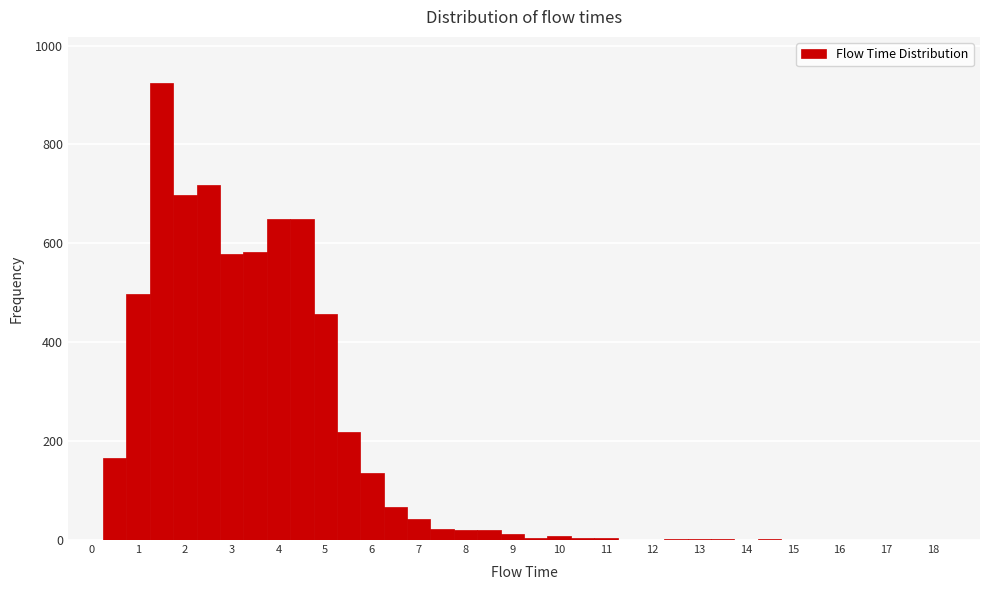

Reading left to right, list every bar in this chart as the range it spans on the x-axis followed by its height. Neither the bar edges nor the heights are printed on the chart, so give them approximately, as read against the axes.

-0.25 to 0.25: 0
0.25 to 0.75: 160
0.75 to 1.25: 500
1.25 to 1.75: 920
1.75 to 2.25: 700
2.25 to 2.75: 720
2.75 to 3.25: 580
3.25 to 3.75: 580
3.75 to 4.25: 640
4.25 to 4.75: 640
4.75 to 5.25: 460
5.25 to 5.75: 220
5.75 to 6.25: 140
6.25 to 6.75: 60
6.75 to 7.25: 40
7.25 to 7.75: 20
7.75 to 8.25: 20
8.25 to 8.75: 20
8.75 to 9.25: under 20
9.25 to 9.75: under 20
9.75 to 10.25: under 20
10.25 to 10.75: under 20
10.75 to 11.25: under 20
11.25 to 11.75: under 20
11.75 to 12.25: under 20
12.25 to 12.75: under 20
12.75 to 13.25: under 20
13.25 to 13.75: under 20
13.75 to 14.25: 0
14.25 to 14.75: under 20
14.75 to 15.25: 0
15.25 to 15.75: under 20
15.75 to 16.25: 0
16.25 to 16.75: 0
16.75 to 17.25: under 20
17.25 to 17.75: under 20
17.75 to 18.25: 0
18.25 to 18.75: 0